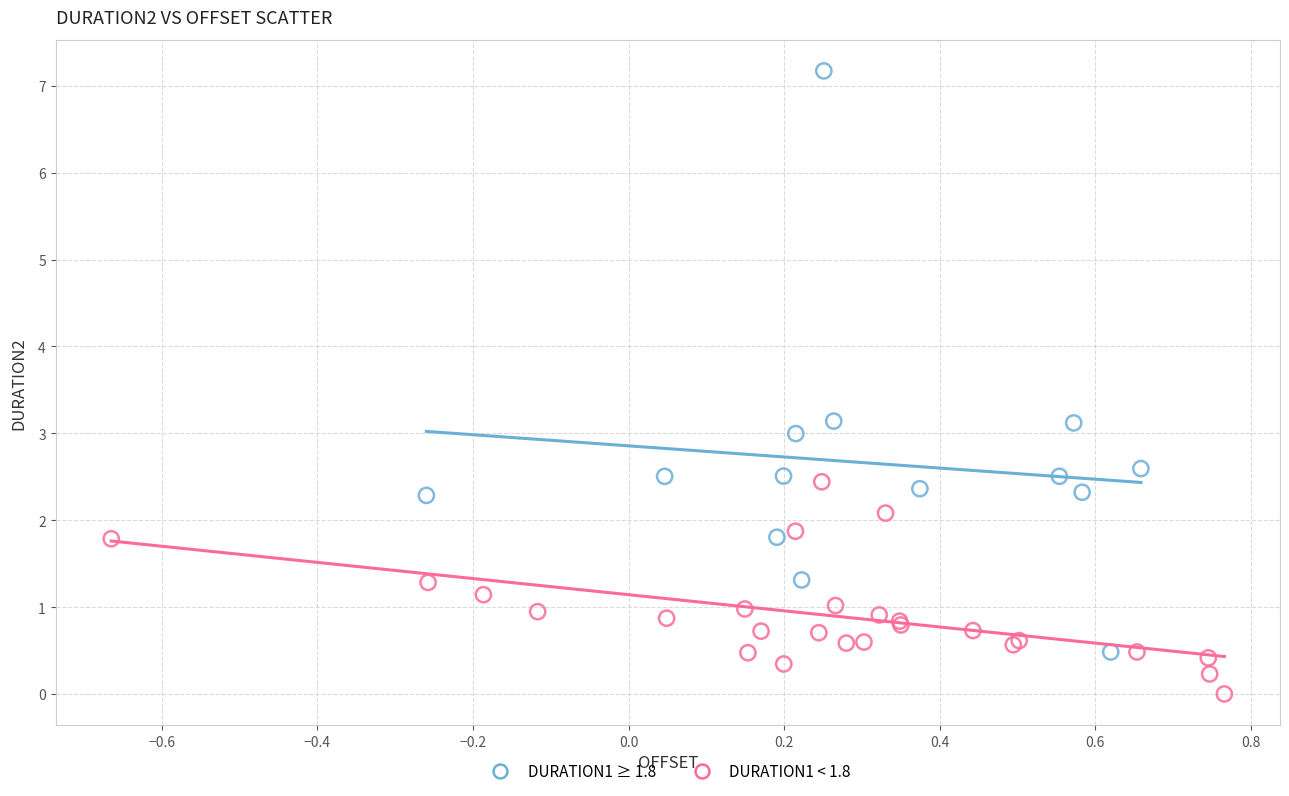

Which series has the largest Y range (max minus min)?

DURATION1 ≥ 1.8